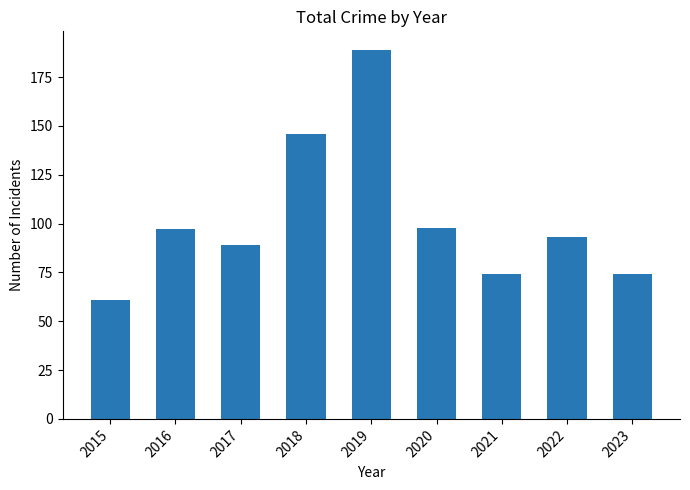

What is the sum of all values?

921